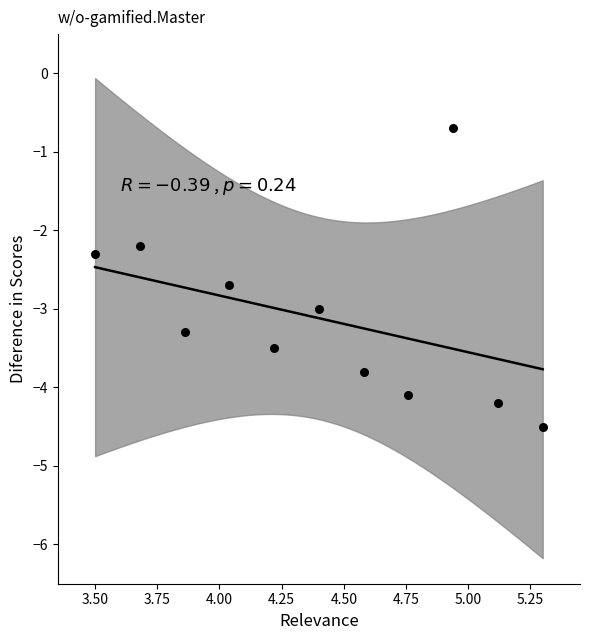

What Y value in the scatter plot is closest to -2?

-2.2